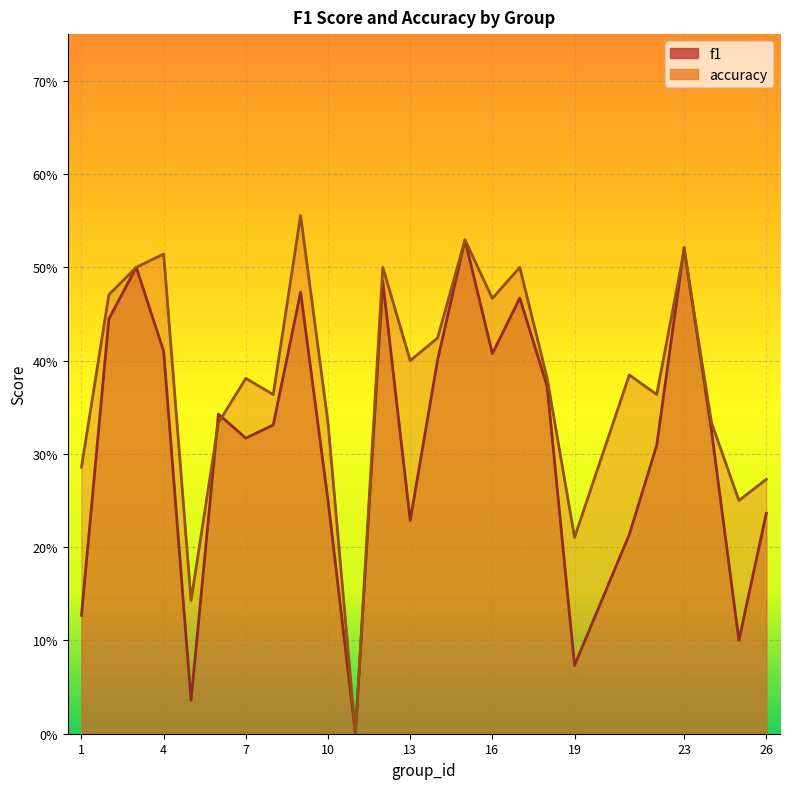

Is it true that f1 equals 0.2 at 6?

False